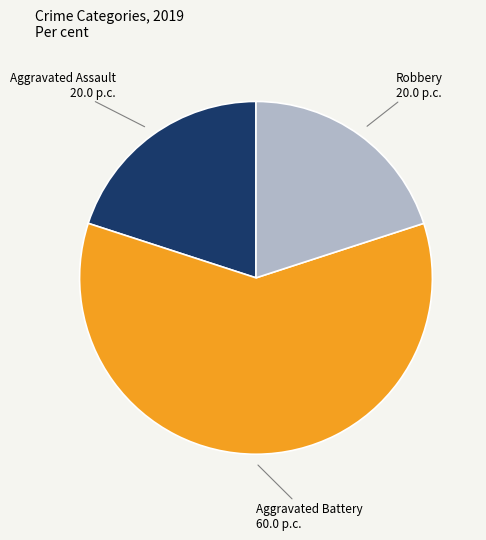

Which slice is the largest?

Aggravated Battery